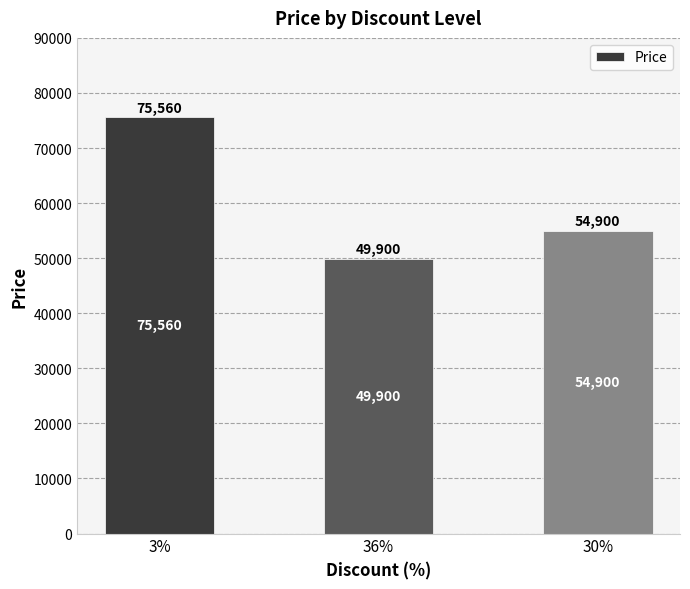

What is the label of the 1st bar from the right?

30%